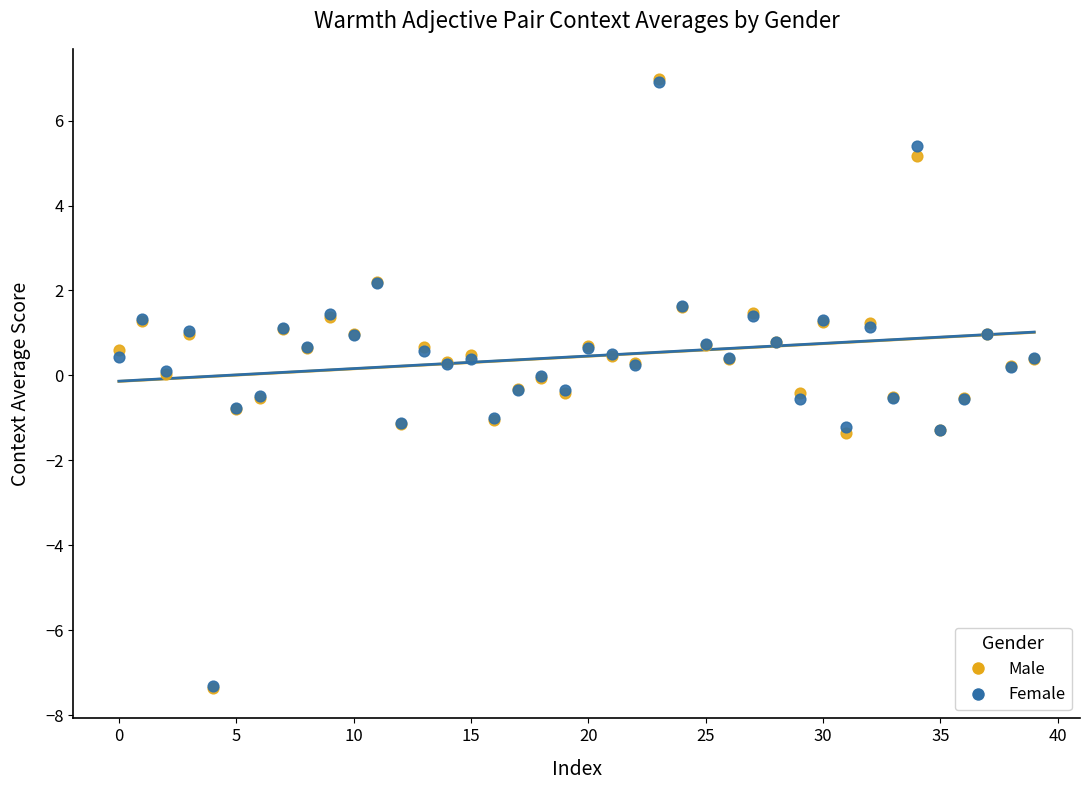

What are all the series names shown in the legend?

Male, Female